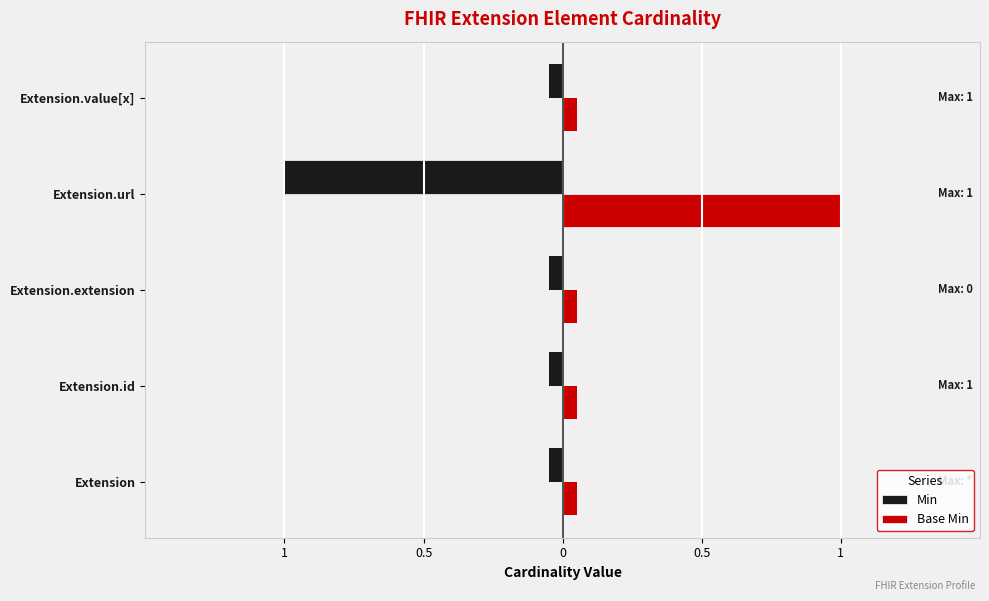

At Extension.extension, list the series in order from largest to smallest.

Min, Base Min